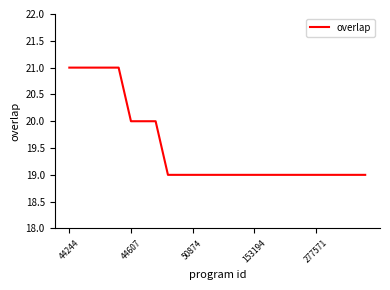

What is the greatest value displayed?

21